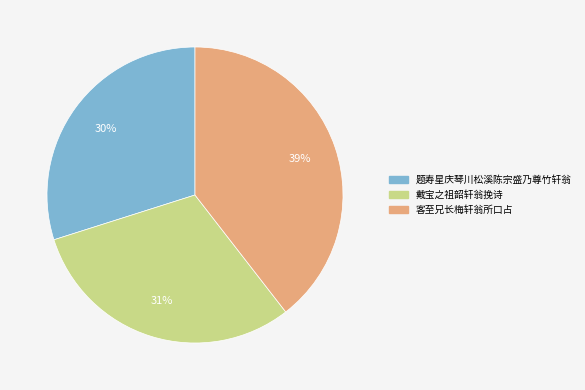

True or false: 戴宝之祖韶轩翁挽诗 accounts for 25% of the total.

False